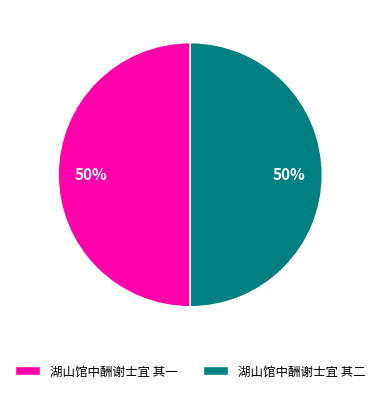

Combined, do 湖山馆中酬谢士宜 其一 and 湖山馆中酬谢士宜 其二 account for over 50%?

Yes